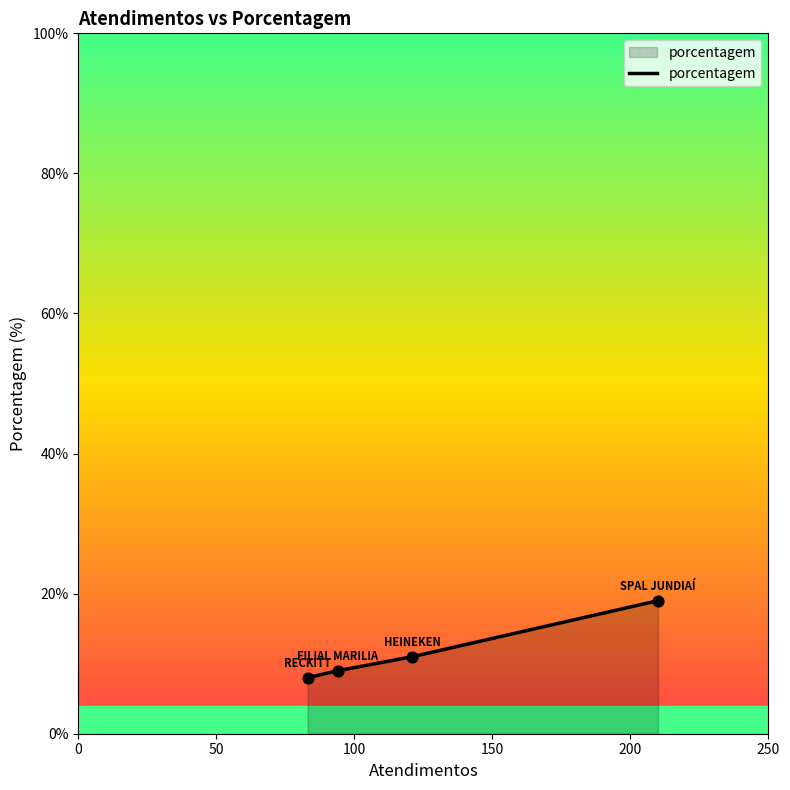

What is the sum of all values?

47